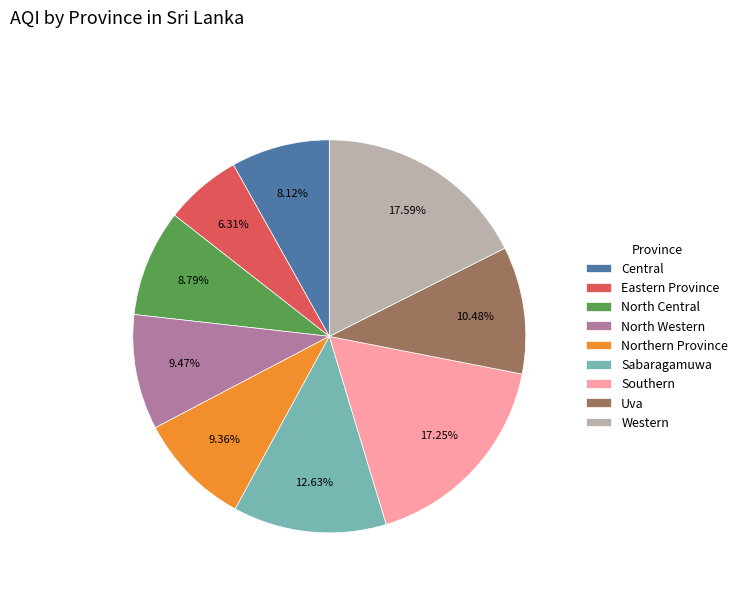

To the nearest percent, what is the average slice percentage?

11%